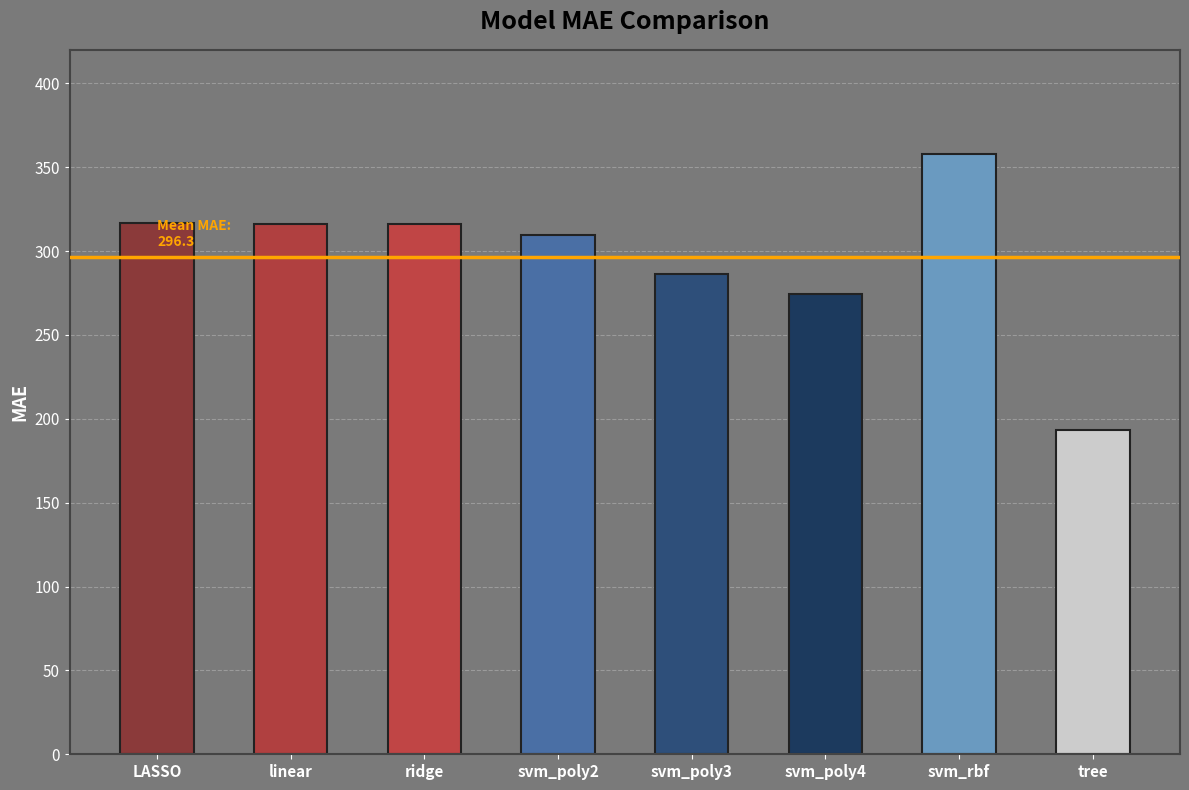

What is the smallest value displayed?

193.1